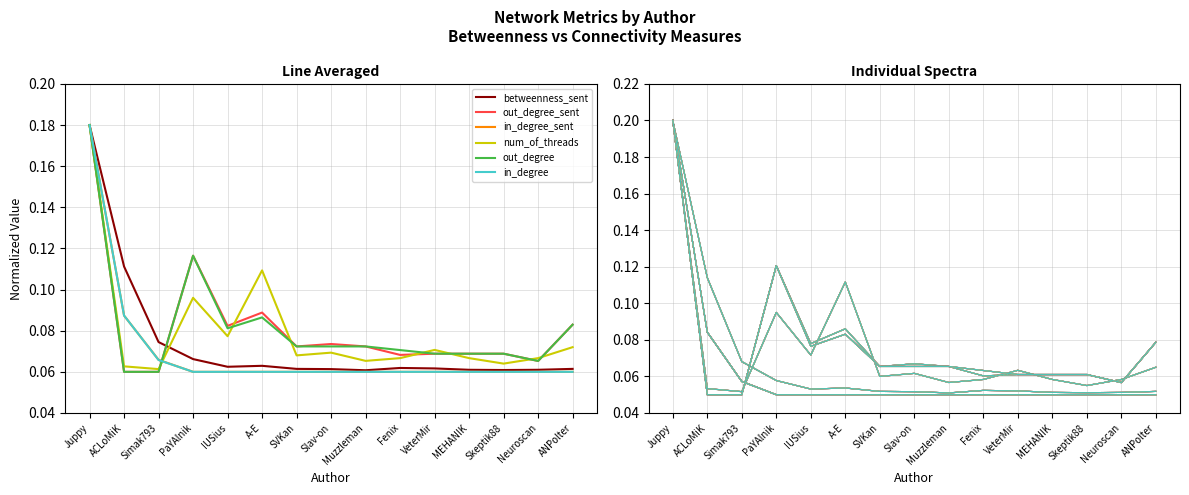

Reading left to right, what are all the values shown in this chart?

betweenness_sent: Juppy=0.2	ACLoMiK=0.1	Simak793=0.1	PaYAlnik=0.1	IUSius=0.1	A-E=0.1	SVKan=0.1	Slav-on=0.1	Muzzleman=0.1	Fenix=0.1	VeterMir=0.1	MEHANIK=0.1	Skeptik88=0.1	Neuroscan=0.1	ANPolter=0.1
out_degree_sent: Juppy=0.2	ACLoMiK=0.1	Simak793=0.1	PaYAlnik=0.1	IUSius=0.1	A-E=0.1	SVKan=0.1	Slav-on=0.1	Muzzleman=0.1	Fenix=0.1	VeterMir=0.1	MEHANIK=0.1	Skeptik88=0.1	Neuroscan=0.1	ANPolter=0.1
in_degree_sent: Juppy=0.2	ACLoMiK=0.1	Simak793=0.1	PaYAlnik=0.1	IUSius=0.1	A-E=0.1	SVKan=0.1	Slav-on=0.1	Muzzleman=0.1	Fenix=0.1	VeterMir=0.1	MEHANIK=0.1	Skeptik88=0.1	Neuroscan=0.1	ANPolter=0.1
num_of_threads: Juppy=0.2	ACLoMiK=0.1	Simak793=0.1	PaYAlnik=0.1	IUSius=0.1	A-E=0.1	SVKan=0.1	Slav-on=0.1	Muzzleman=0.1	Fenix=0.1	VeterMir=0.1	MEHANIK=0.1	Skeptik88=0.1	Neuroscan=0.1	ANPolter=0.1
out_degree: Juppy=0.2	ACLoMiK=0.1	Simak793=0.1	PaYAlnik=0.1	IUSius=0.1	A-E=0.1	SVKan=0.1	Slav-on=0.1	Muzzleman=0.1	Fenix=0.1	VeterMir=0.1	MEHANIK=0.1	Skeptik88=0.1	Neuroscan=0.1	ANPolter=0.1
in_degree: Juppy=0.2	ACLoMiK=0.1	Simak793=0.1	PaYAlnik=0.1	IUSius=0.1	A-E=0.1	SVKan=0.1	Slav-on=0.1	Muzzleman=0.1	Fenix=0.1	VeterMir=0.1	MEHANIK=0.1	Skeptik88=0.1	Neuroscan=0.1	ANPolter=0.1